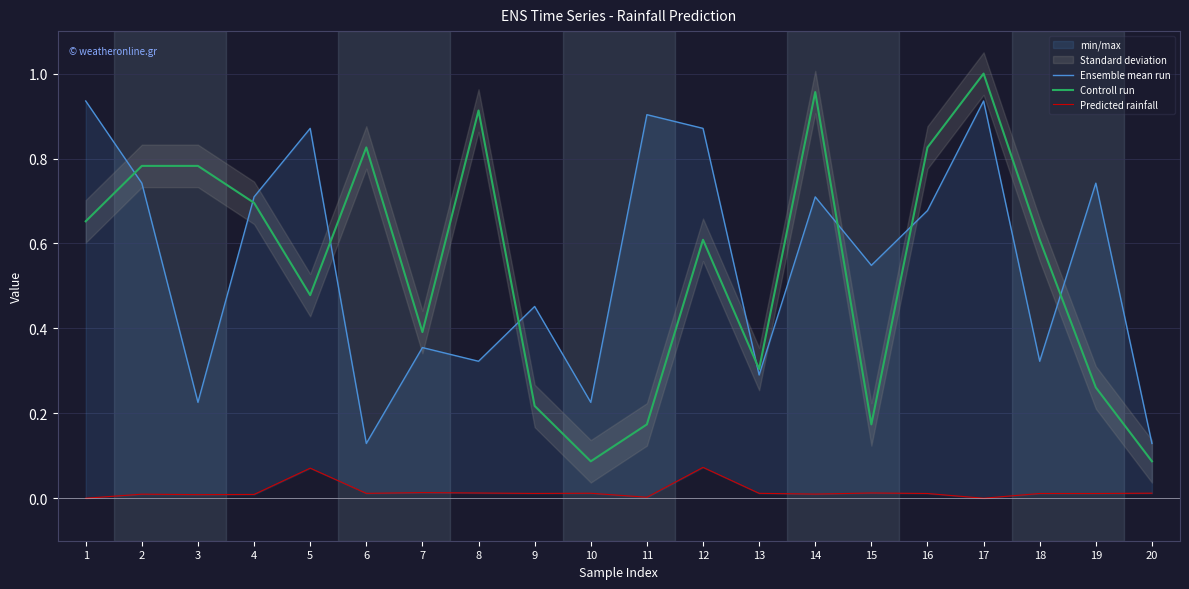

List the series in order of their peak value, lowest first.

Predicted rainfall, Ensemble mean run, Controll run